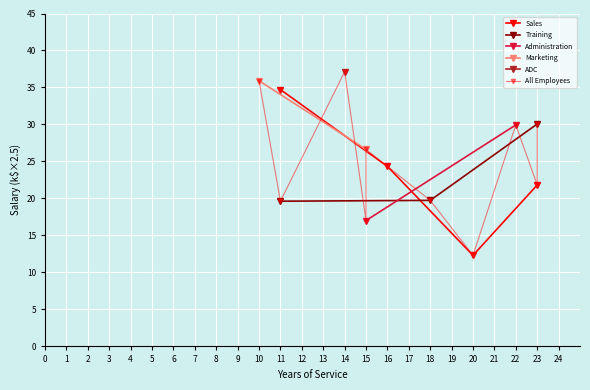

What is the value of the 5th point from the left?

17.0